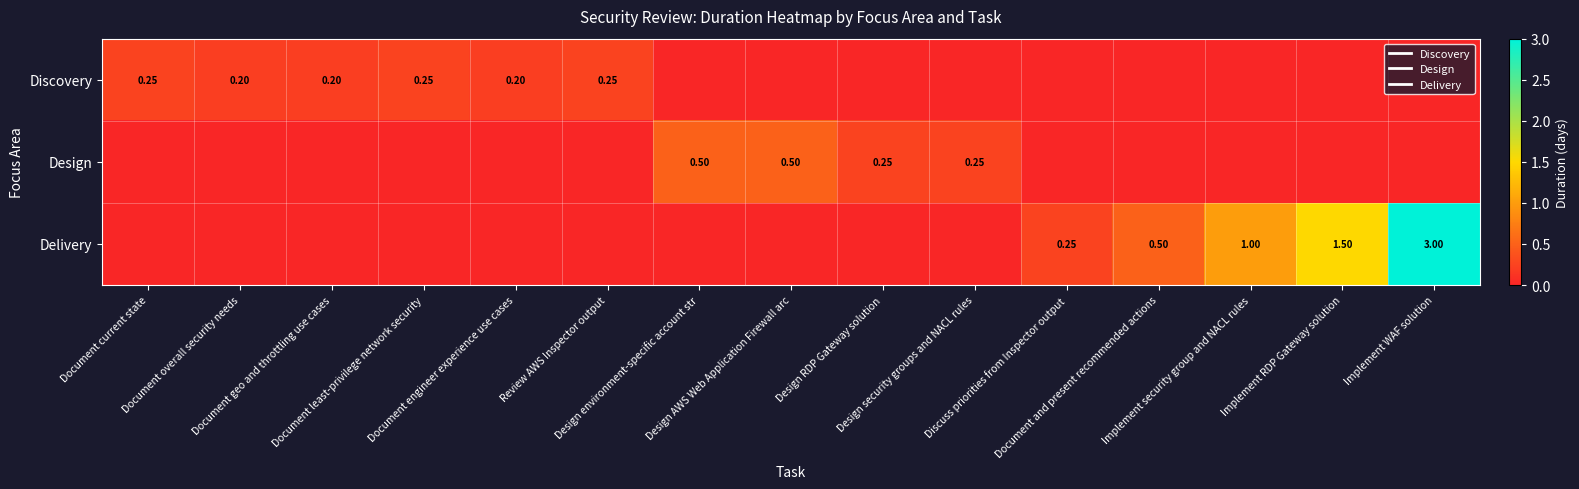

Is it true that Design equals 0.0 at Document geo and throttling use cases?

True